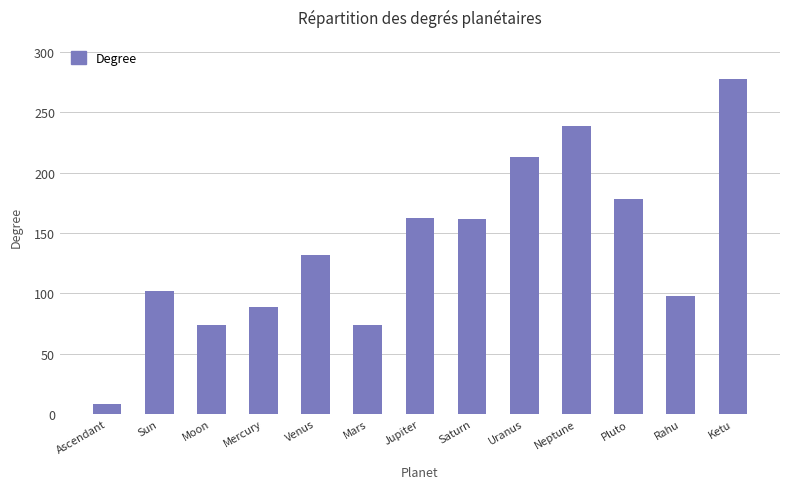

The chart shows a value of 178.1 at Pluto. True or false?

True